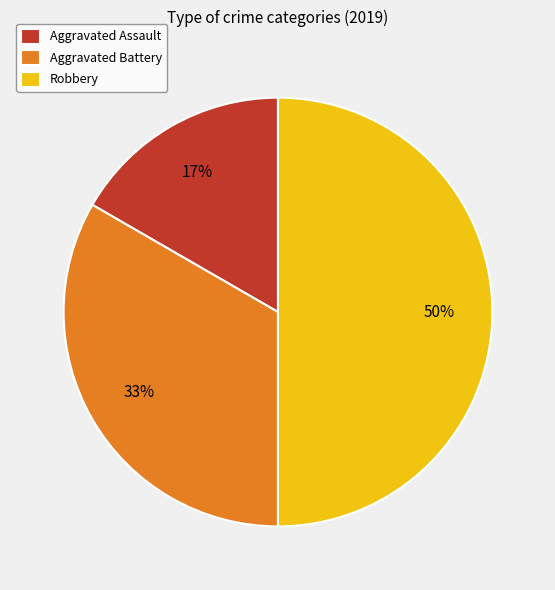

How many segments does this pie chart have?

3